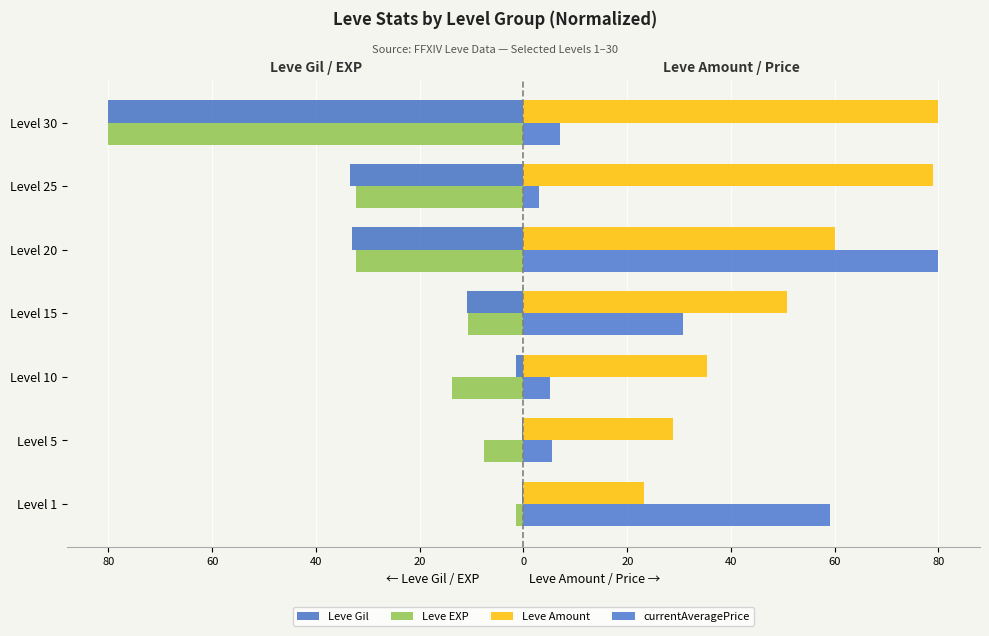

Reading left to right, what are all the values shown in this chart?

Leve Gil: -0.2	-0.3	-1.5	-11.0	-33.1	-33.4	-80.0
Leve EXP: -1.5	-7.7	-13.8	-10.8	-32.3	-32.3	-80.0
Leve Amount: 23.2	28.8	35.4	50.8	60.1	79.0	80.0
currentAveragePrice: 59.1	5.5	5.1	30.8	80.0	3.1	7.0